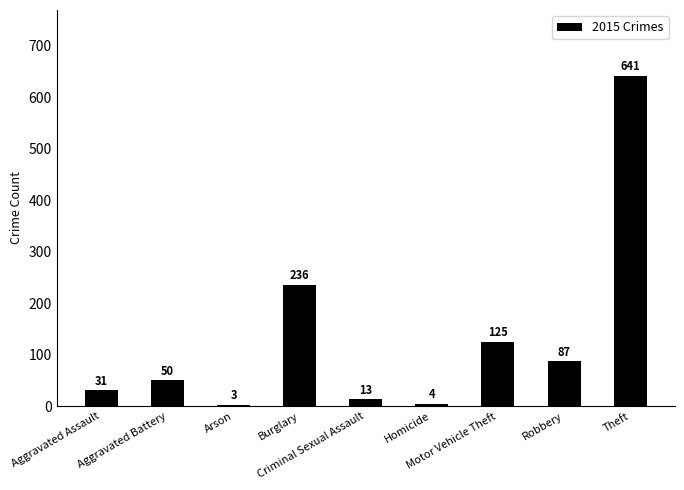

What is the value of the 7th bar from the left?

125